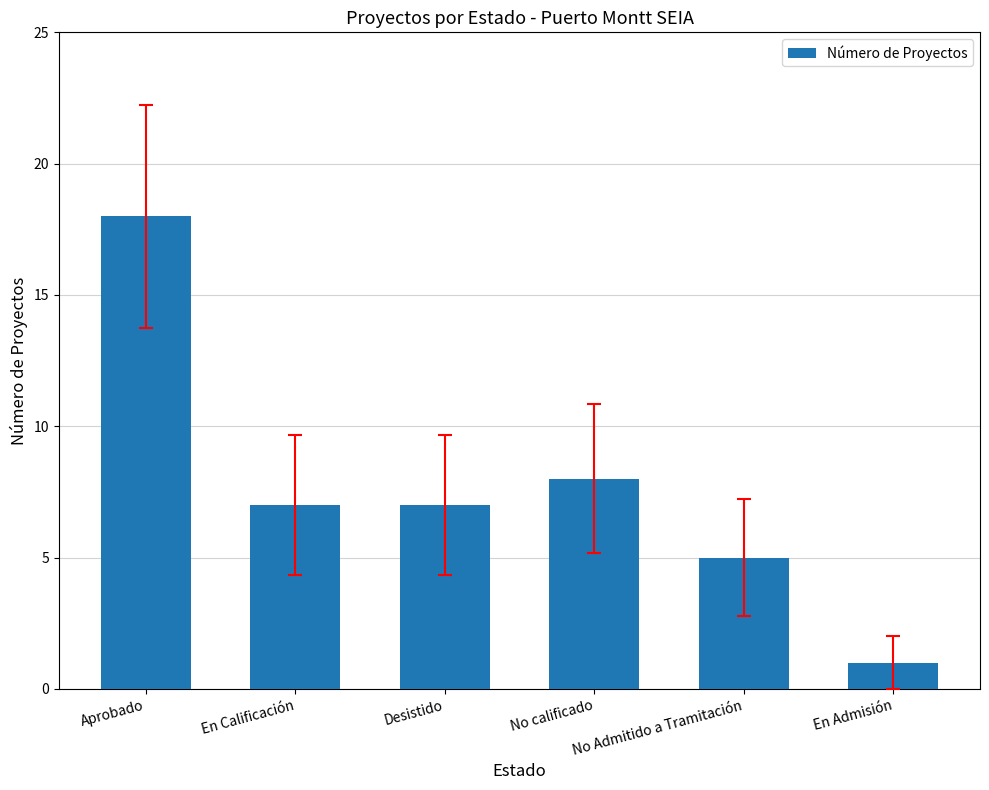

Which has a higher value, Desistido or Aprobado?

Aprobado